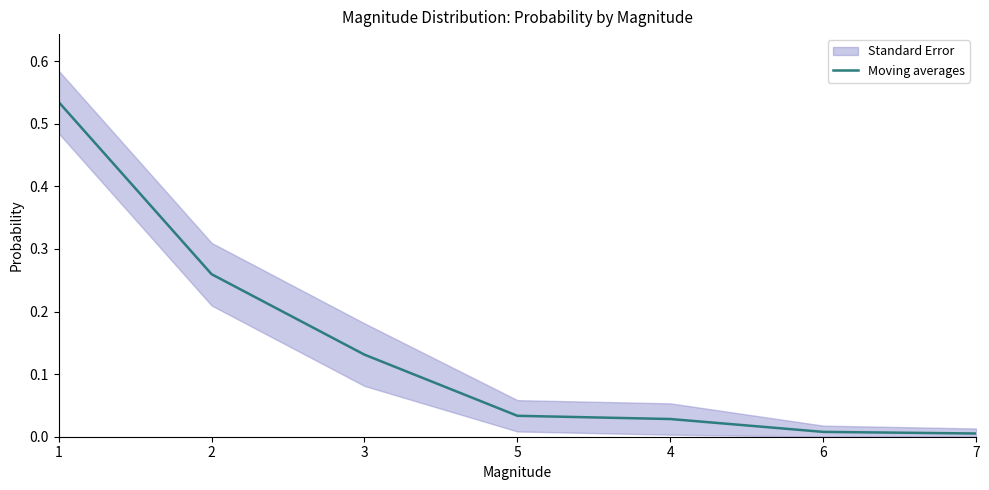

Reading left to right, extract all data points from this chart.

0.5	0.3	0.1	0.0	0.0	0.0	0.0